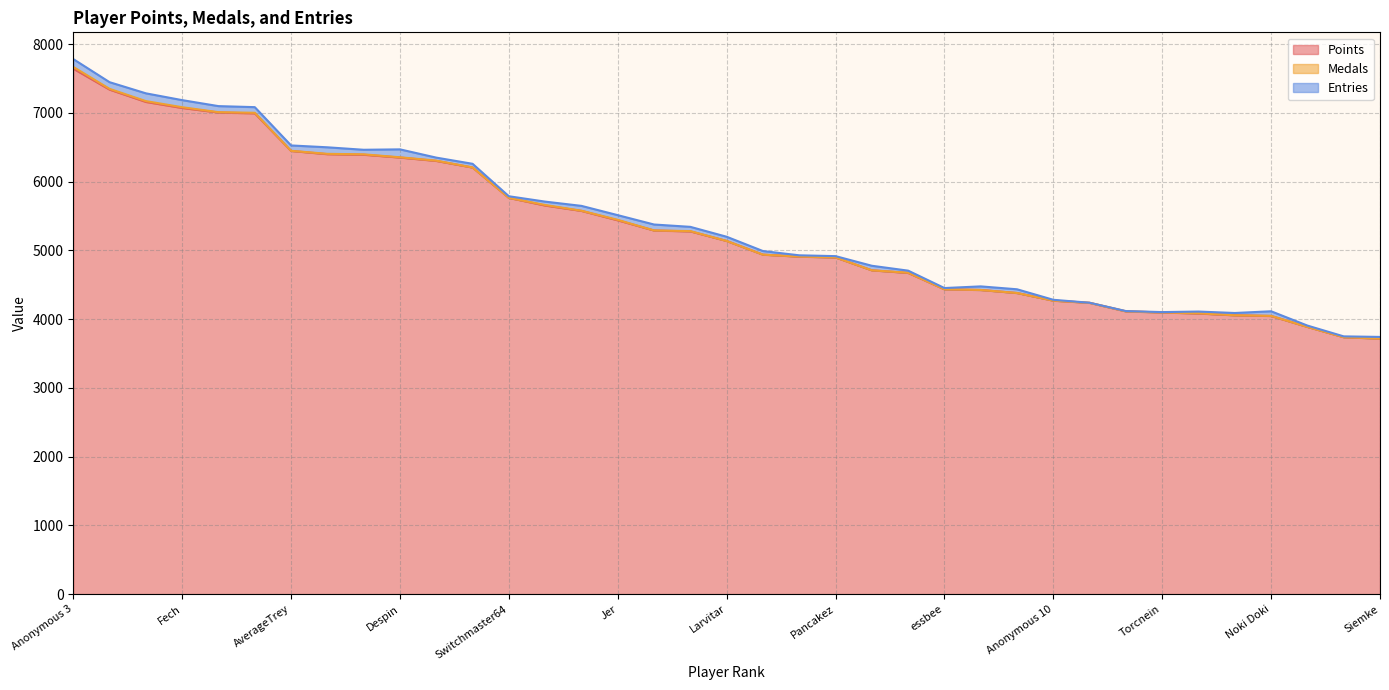

Is the value of Medals at Switchmaster64 greater than the value of Points at Inkstar?

No